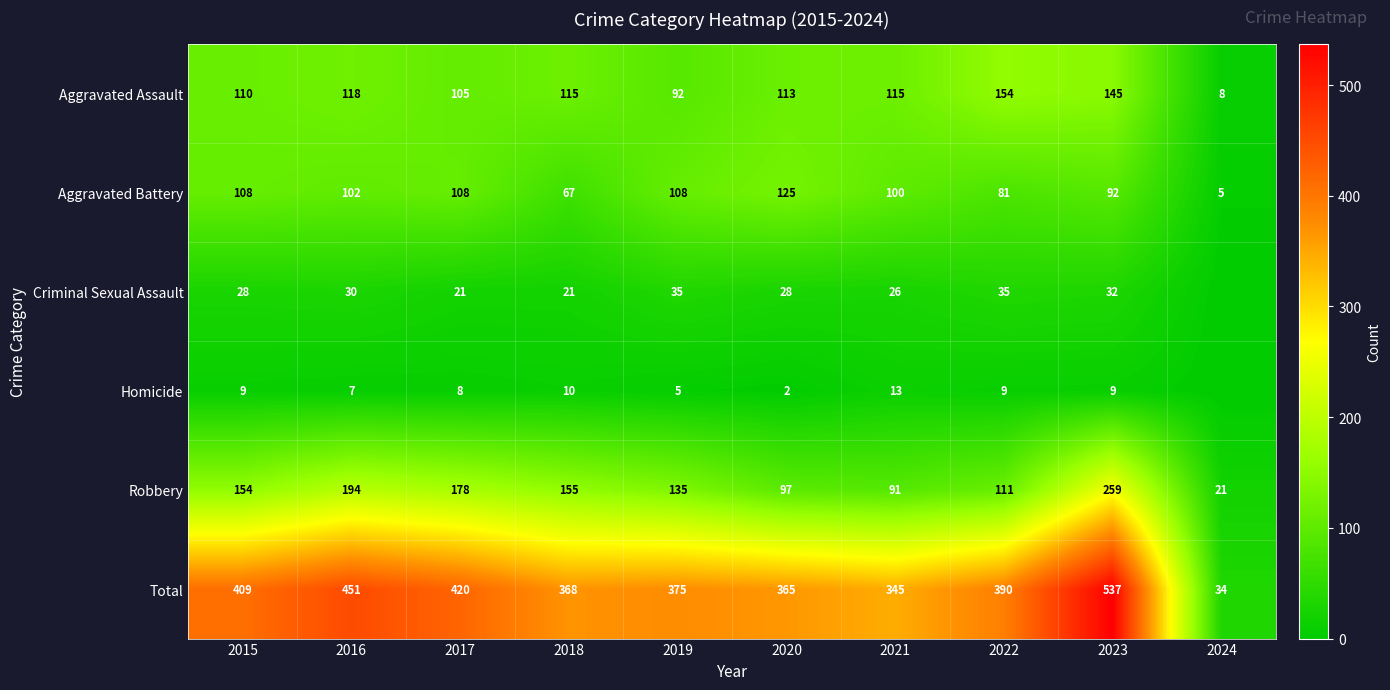

What is the difference between the maximum and minimum values in the Aggravated Assault series?

146